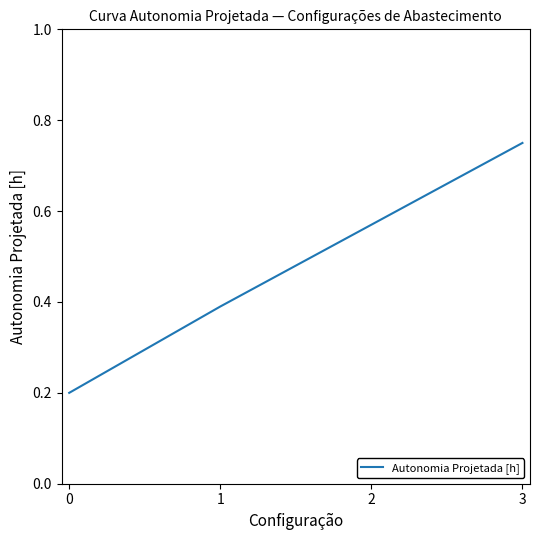

Is it true that the value at 3 is 1.0?

False